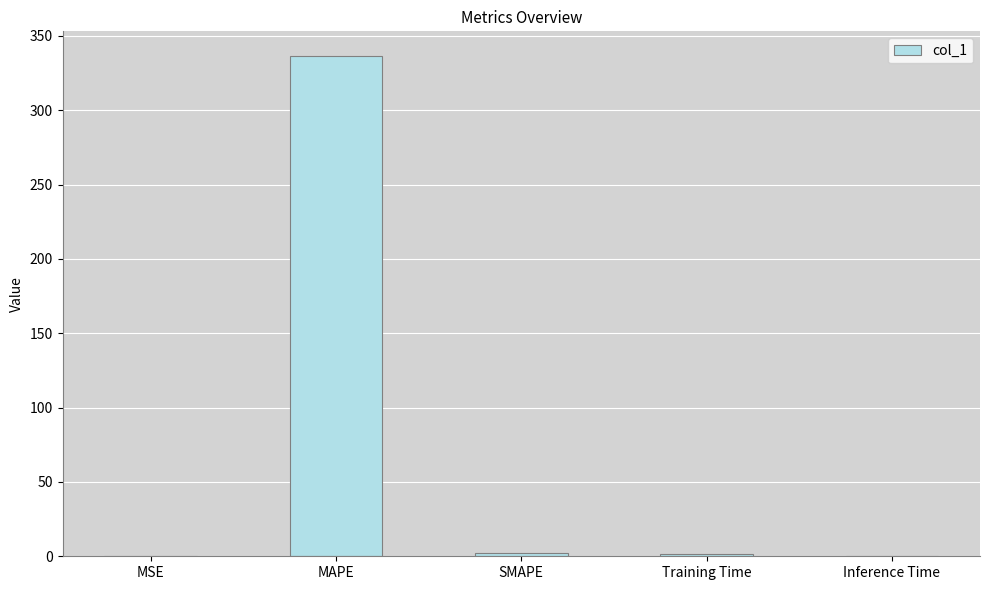

What is the difference between the values at Training Time and MSE?

1.7